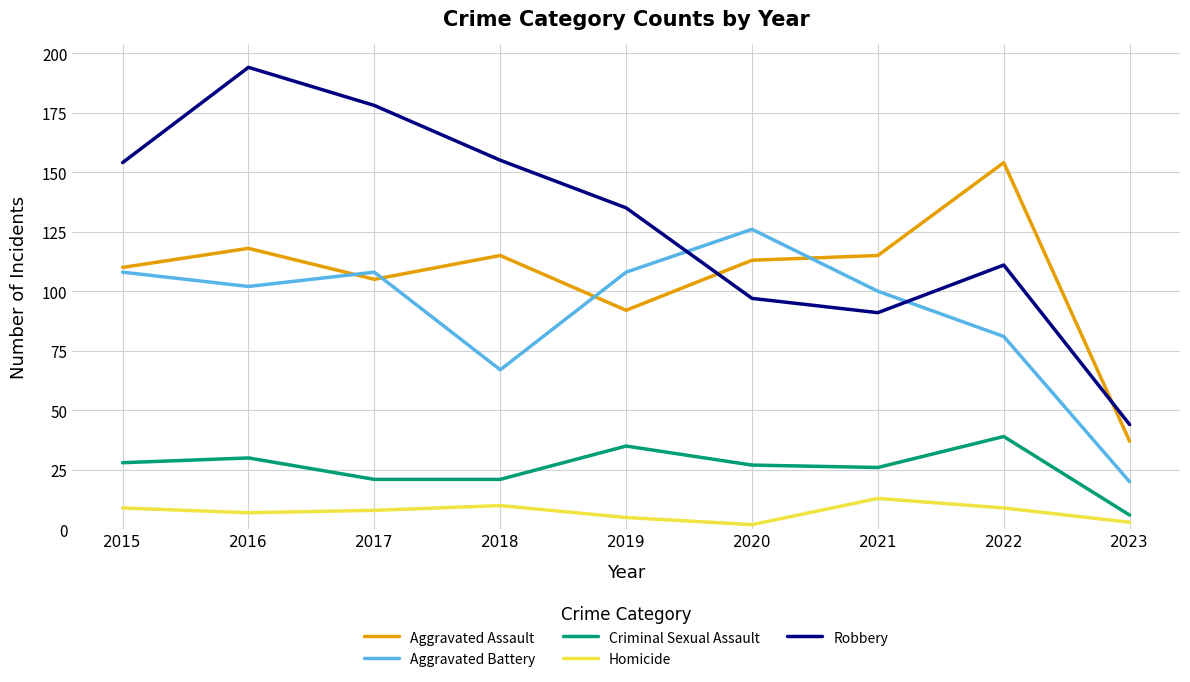

Between 2015 and 2021, which series saw the biggest shift?

Robbery